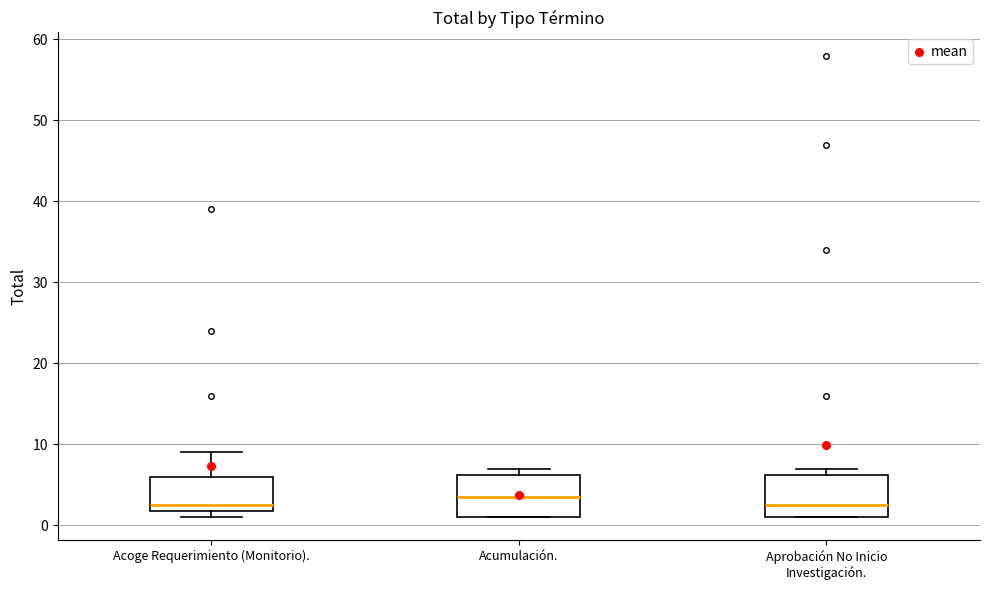

Where is the upper edge of the box for Aprobación No Inicio Investigación. on the y-axis? The values are not printed on the chart, so give them approximately, as read against the axis.

6